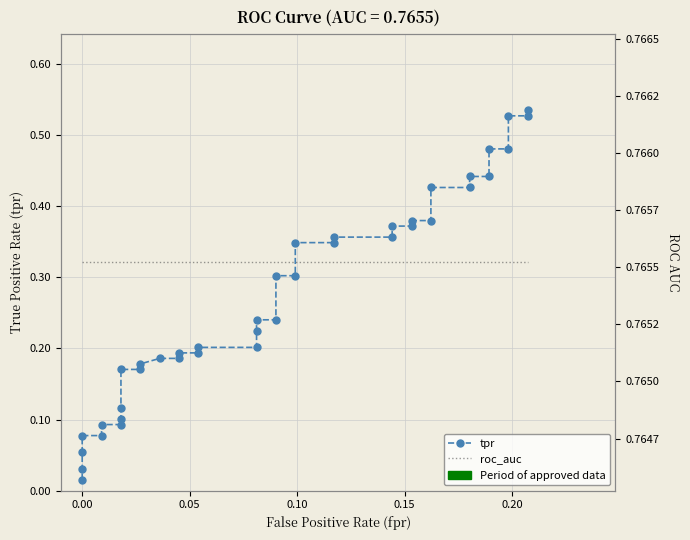

Rank the series by their maximum value, from highest to lowest.

roc_auc, tpr